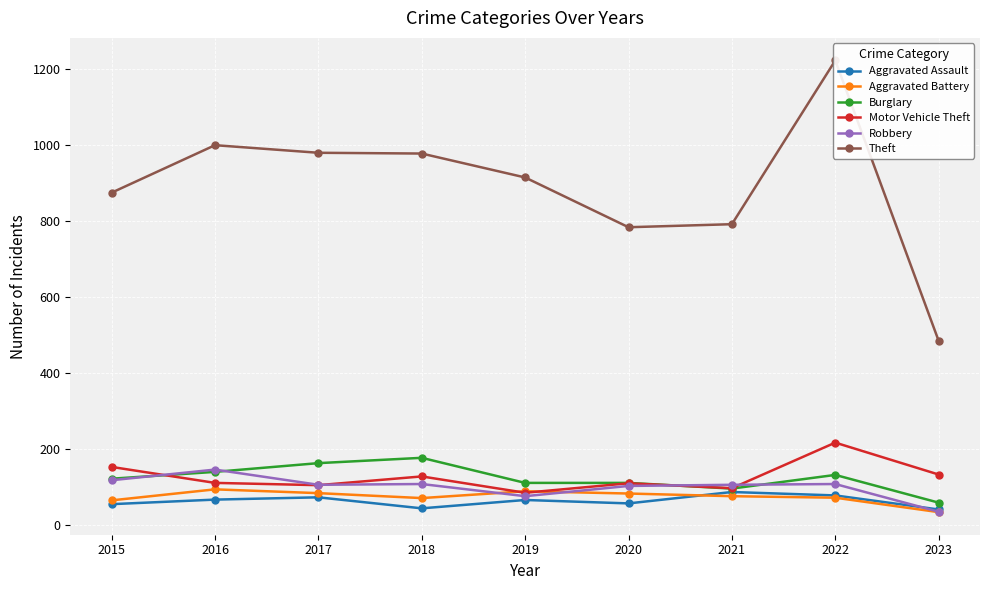

What is the average value of the Aggravated Assault series?

62